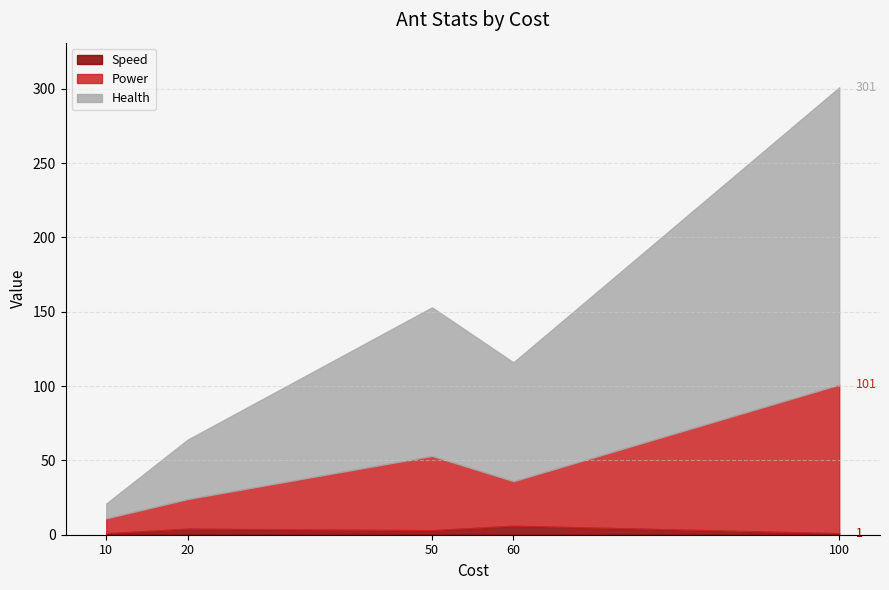

True or false: Health has more than 1 points higher than both neighbors.

False